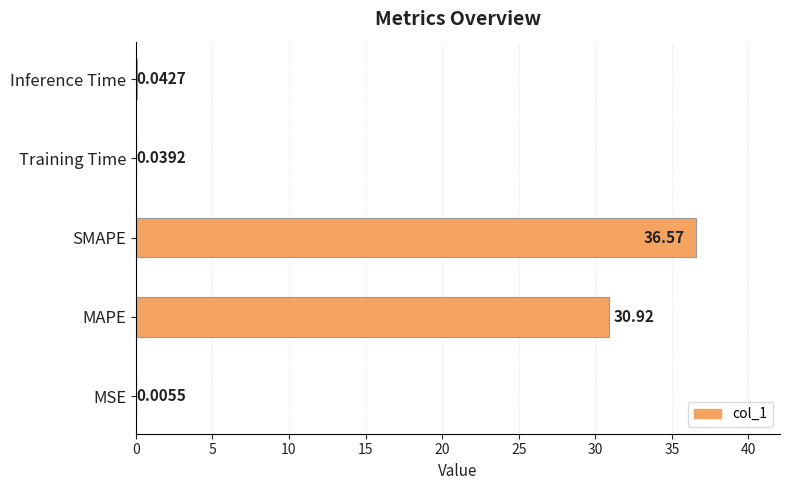

What is the sum of all values?

67.6